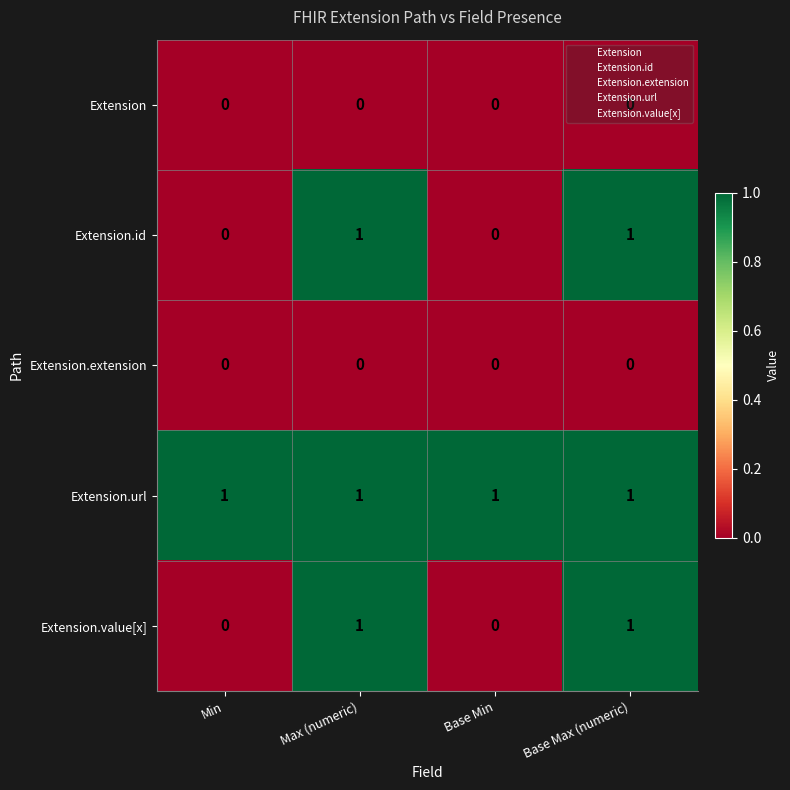

The value of Extension.id at Min is 0. True or false?

True